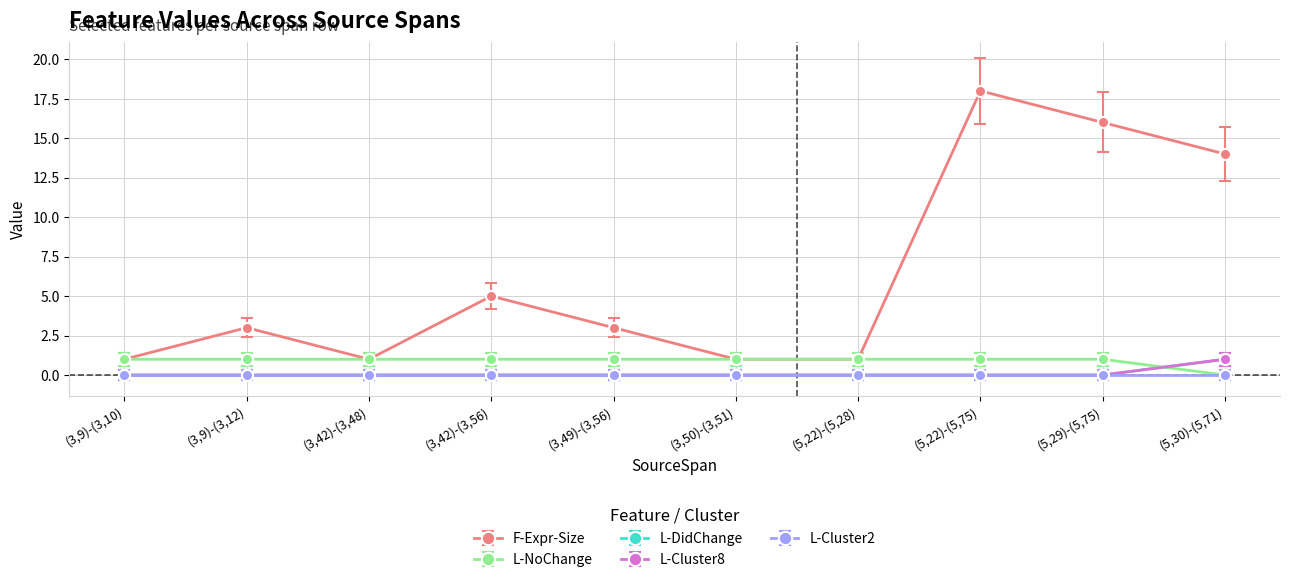

True or false: L-NoChange has a value of 1.0 at (3,42)-(3,56).

True